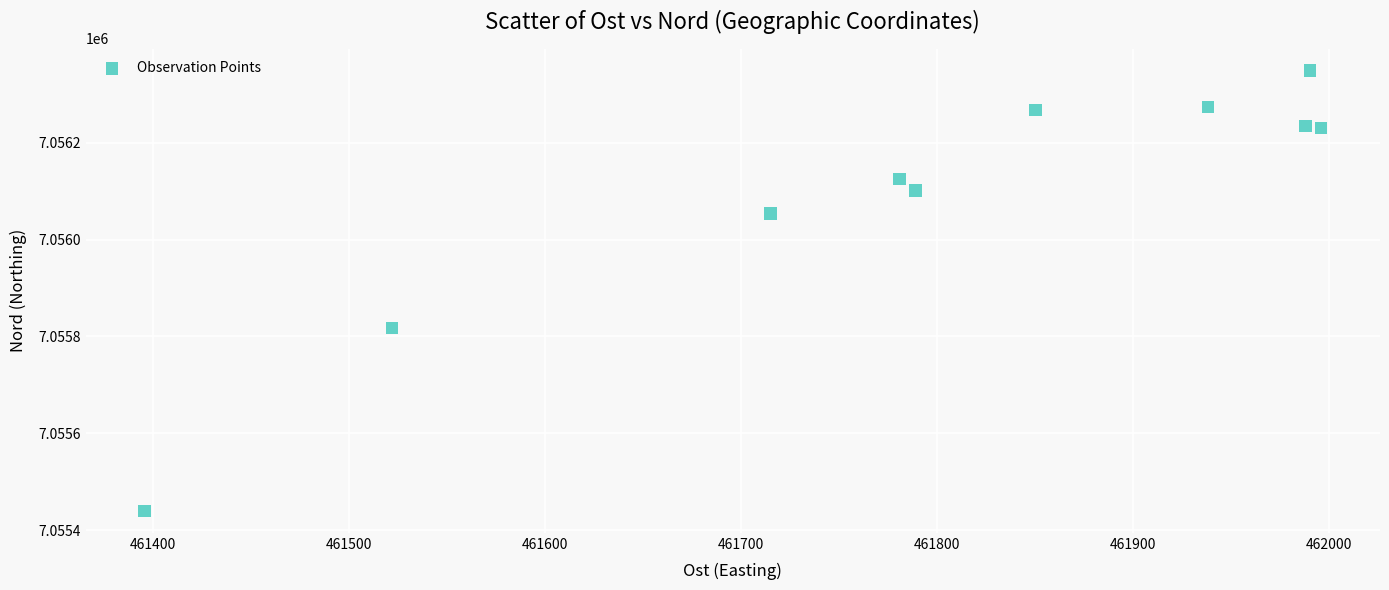

What Y value in the scatter plot is closest to 7055894?

7055817.0